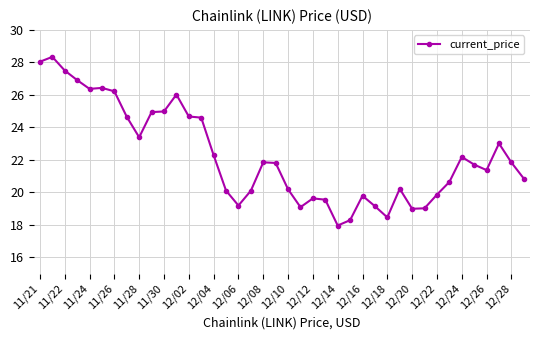

True or false: the data has more than 0 interior local peaks.

True